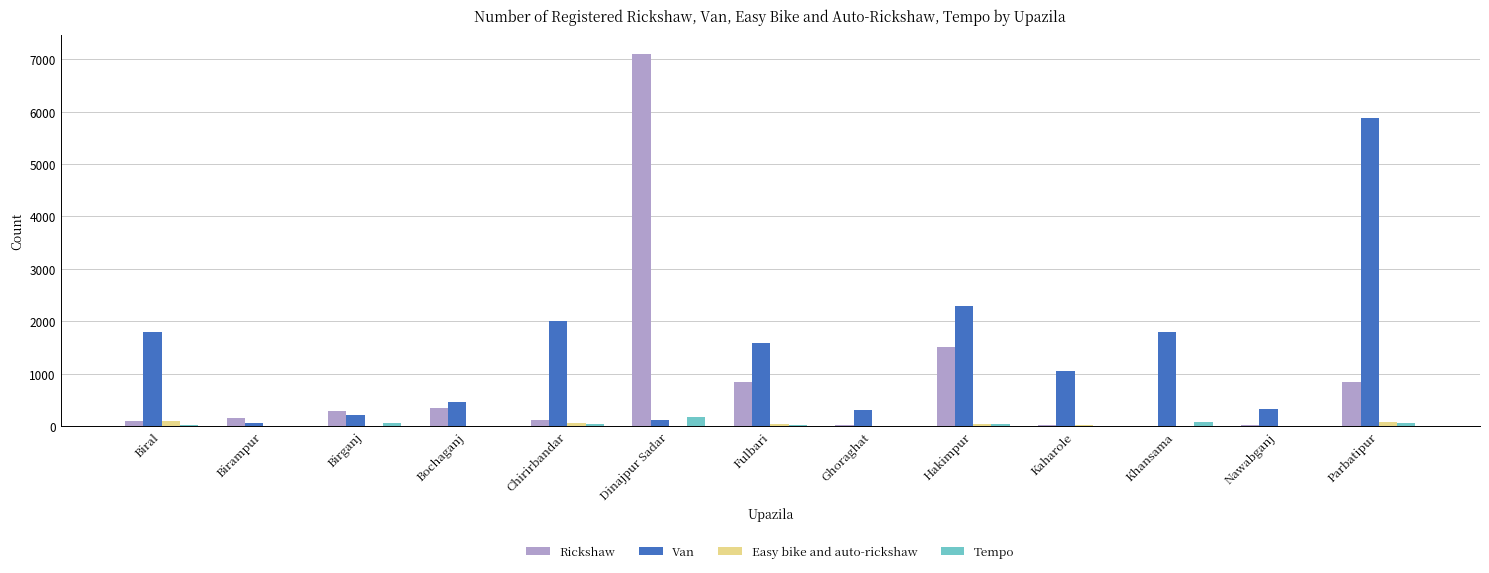

What is the sum of all Easy bike and auto-rickshaw values?

336